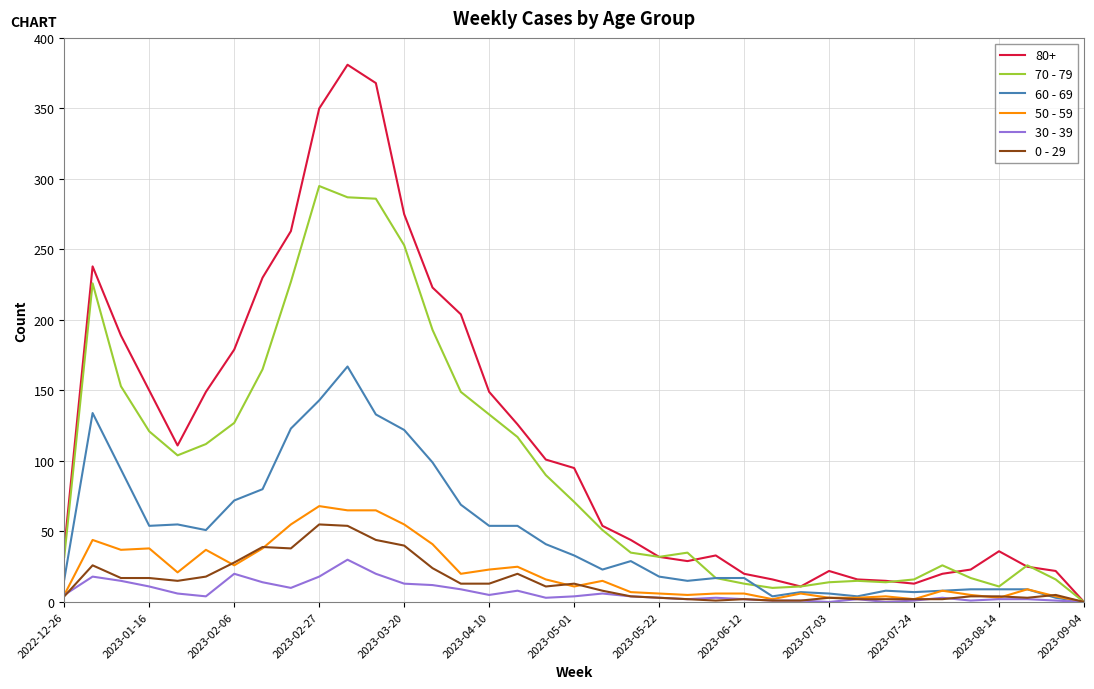

Which series has the largest range (max minus min)?

80+